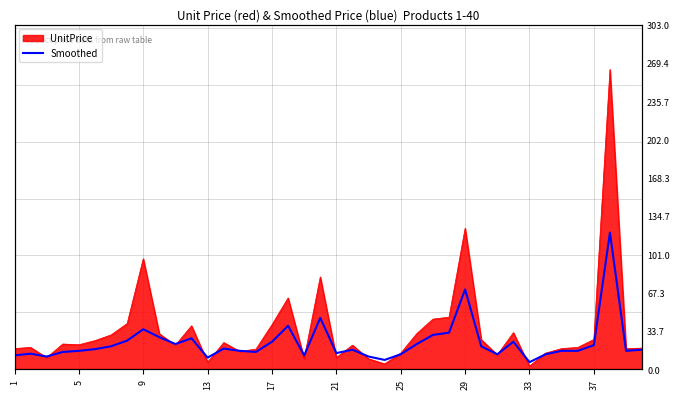

True or false: the data has more than 0 interior local peaks.

True